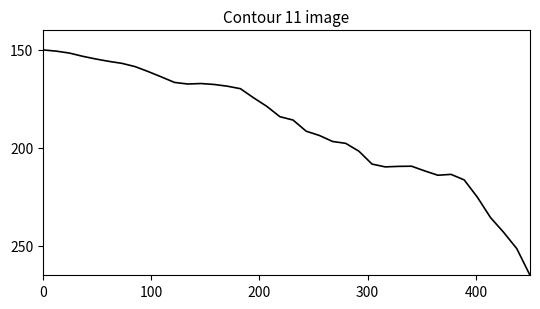

What is the minimum value shown in the chart?

150.0